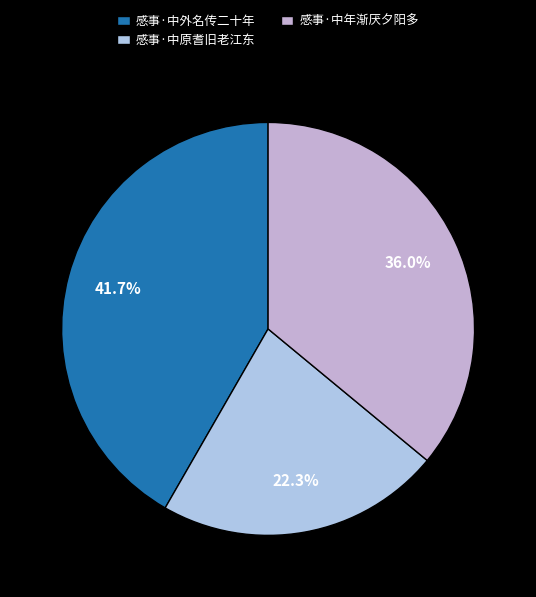

Which slice is the largest?

感事·中外名传二十年